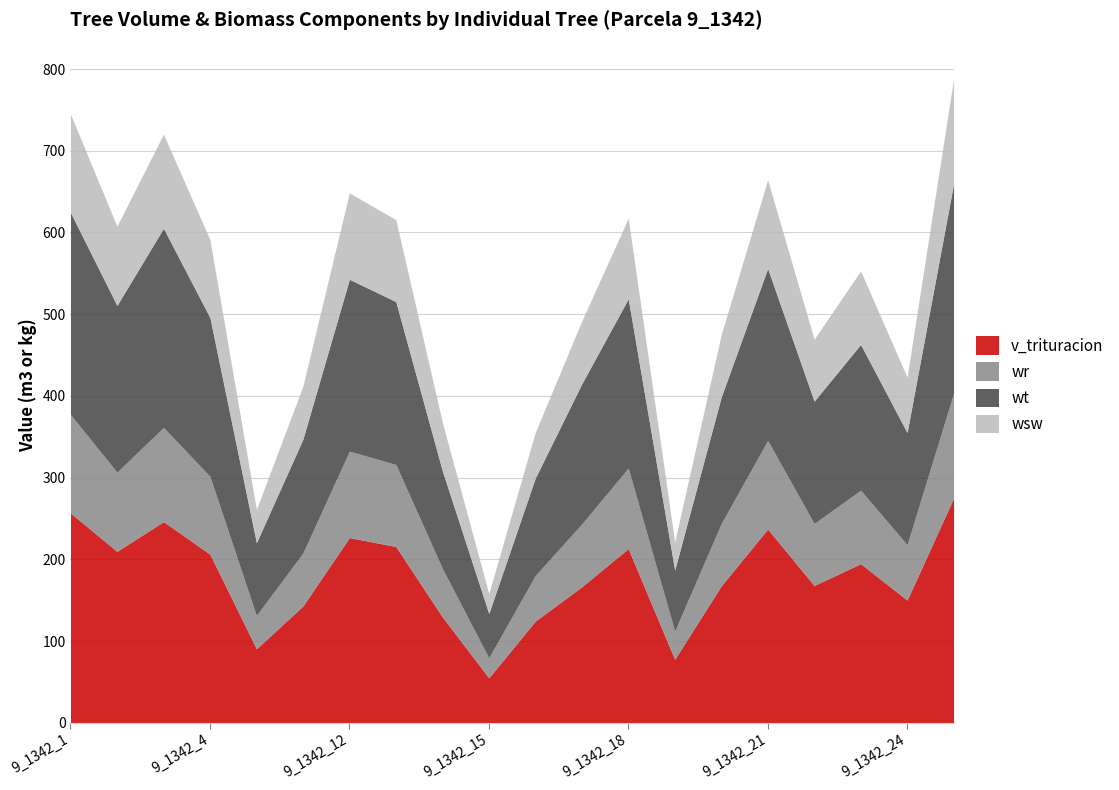

Between 9_1342_2 and 9_1342_15, which series saw the biggest shift?

v_trituracion